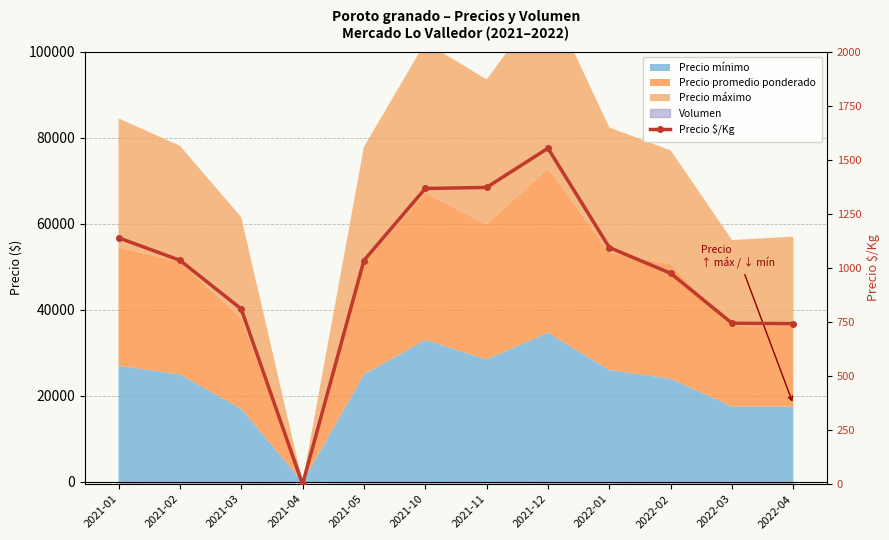

Approximately how many times larger is the value at 2022-03 compared to 2021-02?

0.7